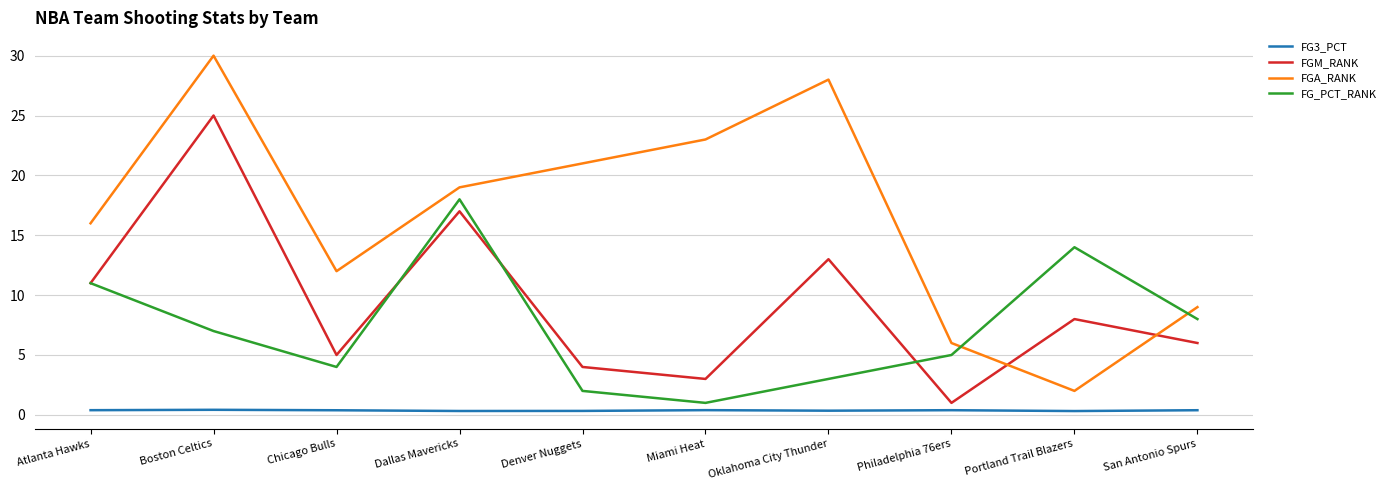

How many lines are shown in the chart?

4